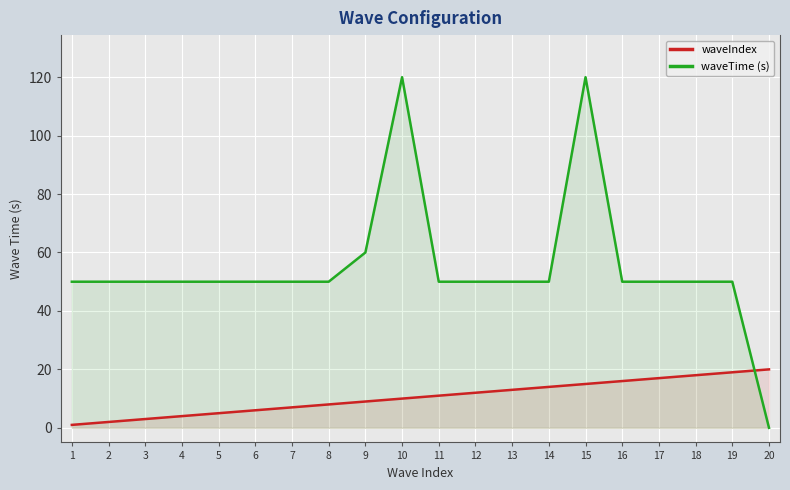

Which series has the widest spread of values?

waveTime (s)